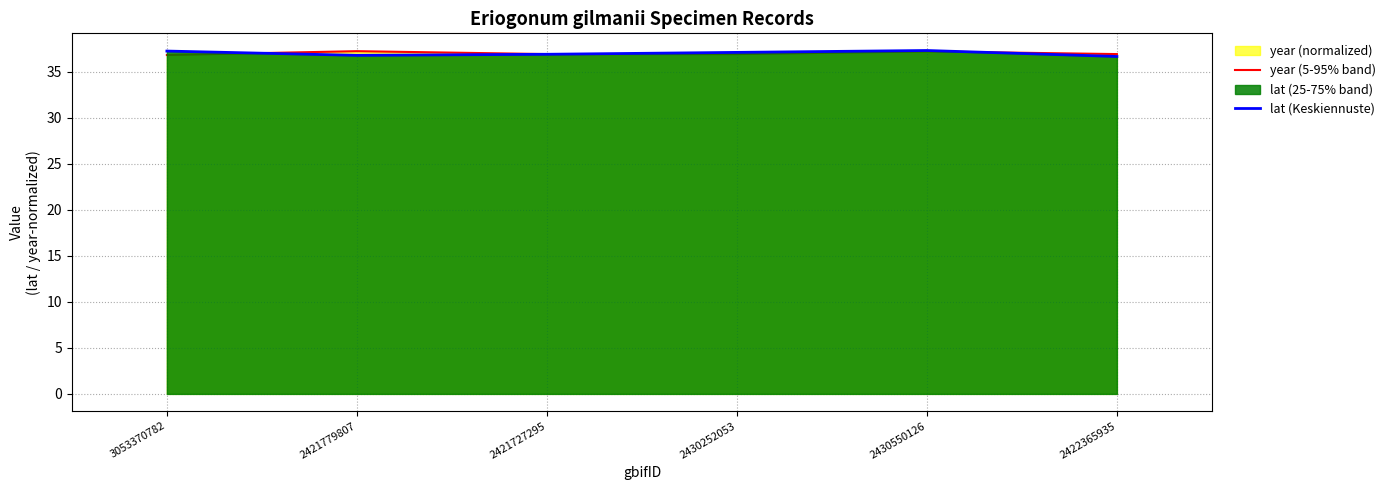

Which series has the widest spread of values?

lat (Keskiennuste)